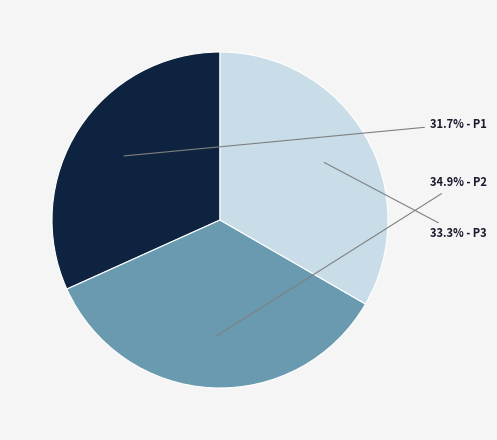

To the nearest percent, what is the difference between the largest and smallest slice percentages?

3%